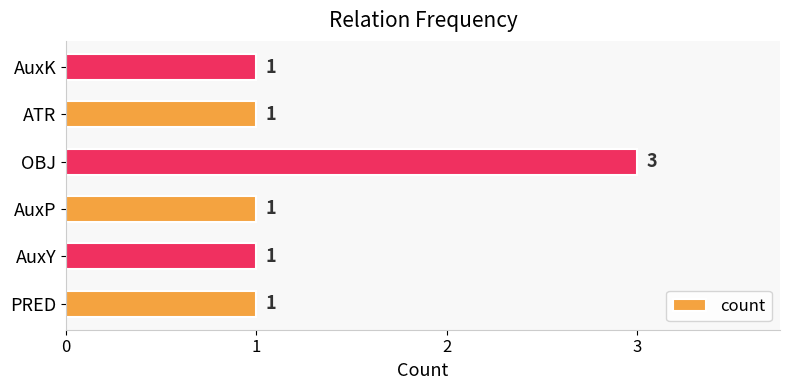

What is the change in value from AuxY to OBJ?

+2